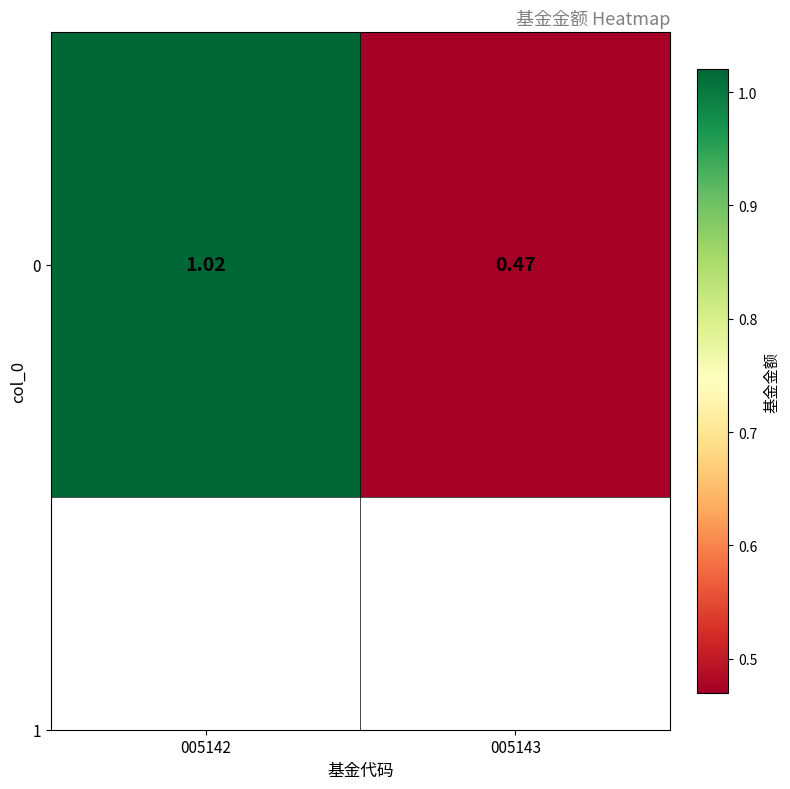

The value at 005143 is 0.5. True or false?

True